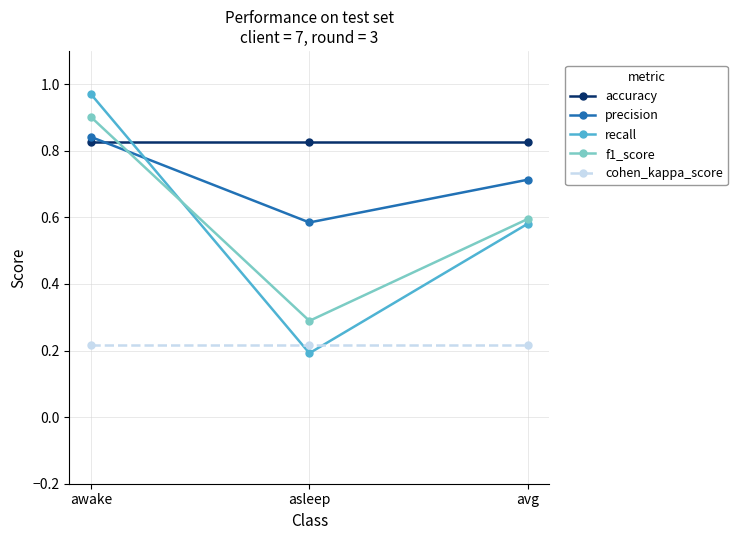

What is the difference between the maximum and minimum values in the precision series?

0.3